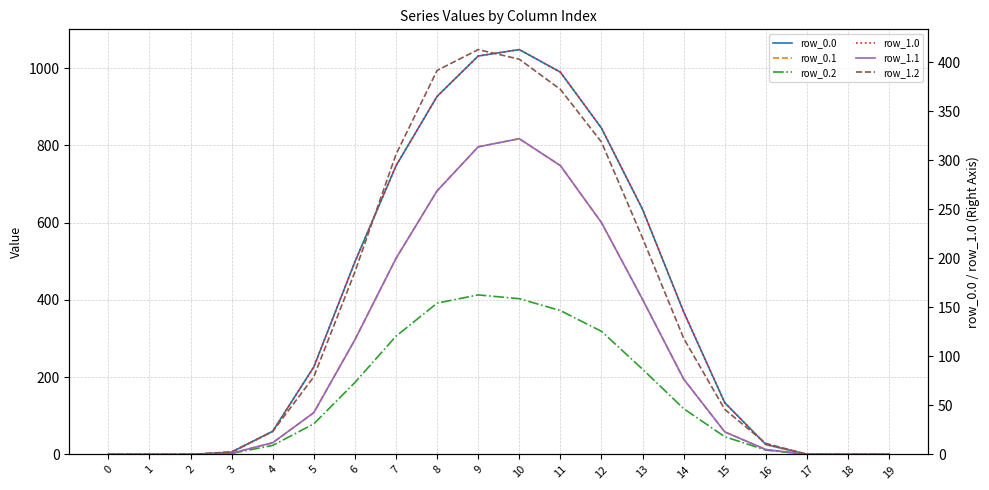

What is the total value across all series at 14?

1365.0